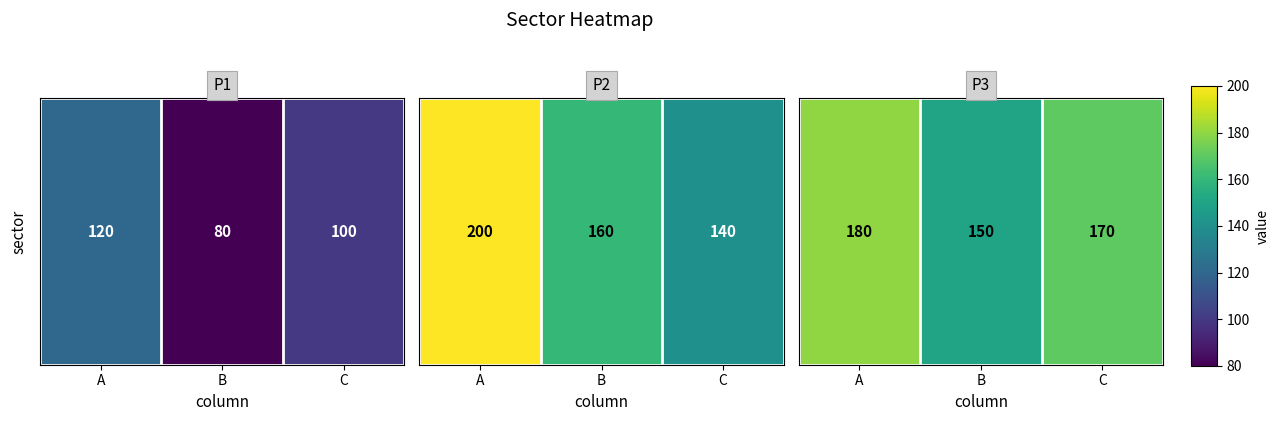

The chart shows a value of 170 at C. True or false?

True